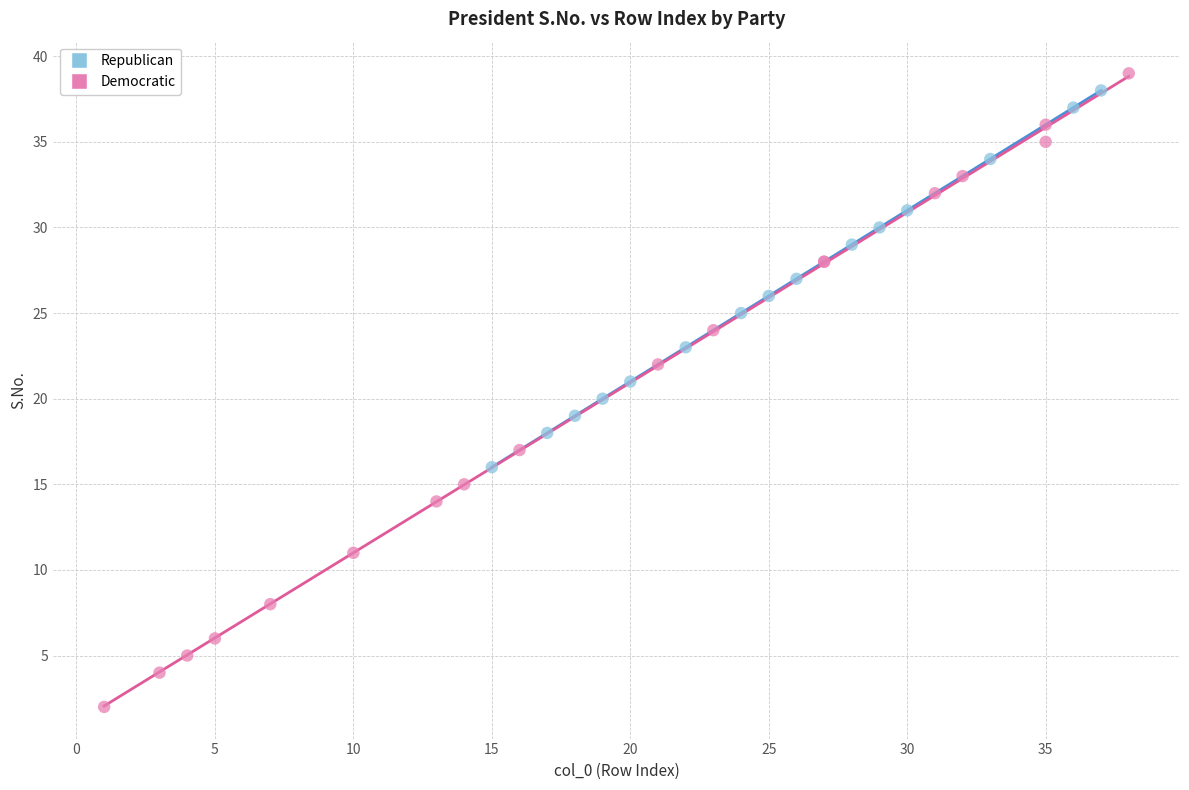

Which series contains the lowest Y value?

Democratic